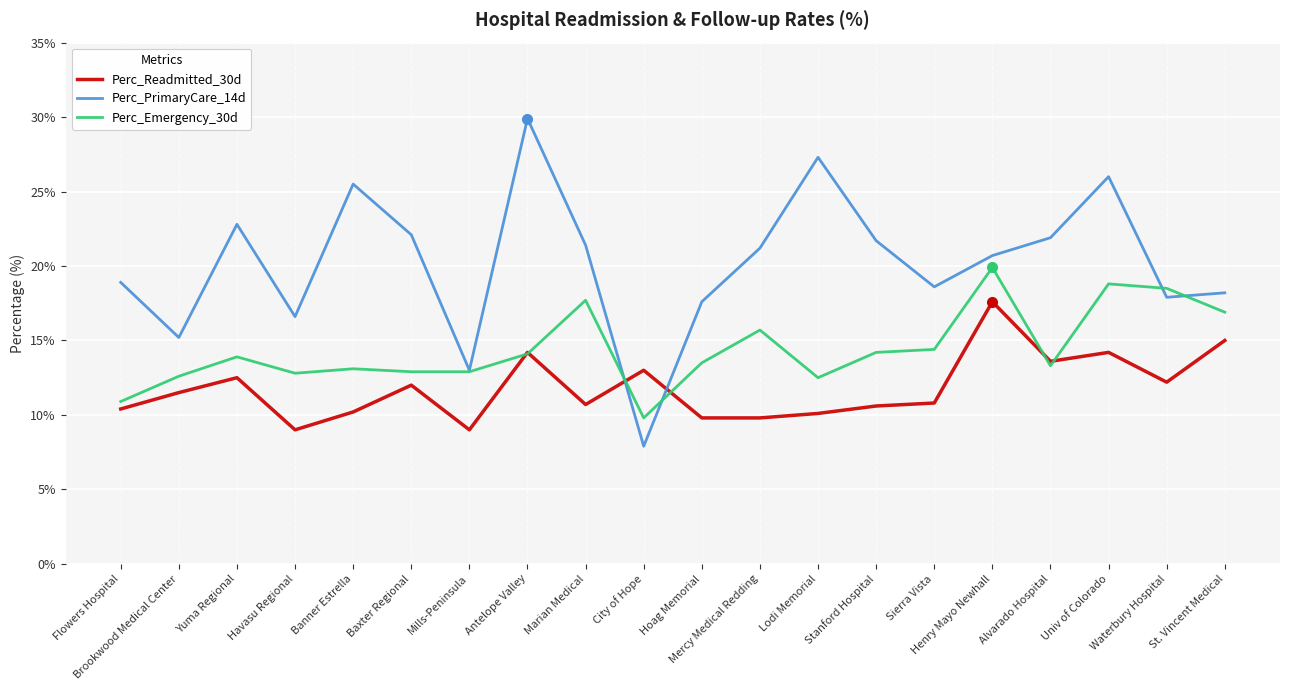

True or false: Perc_Readmitted_30d and Perc_PrimaryCare_14d intersect in this chart.

True